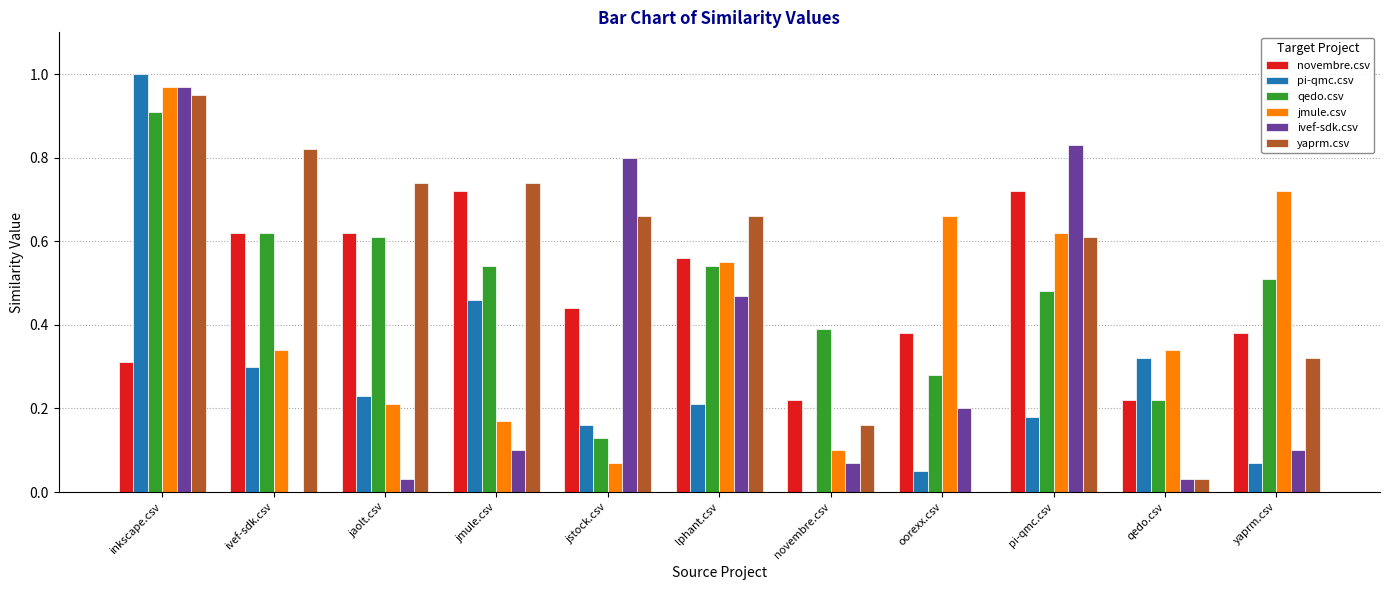

Which series changed the most between lphant.csv and oorexx.csv?

yaprm.csv